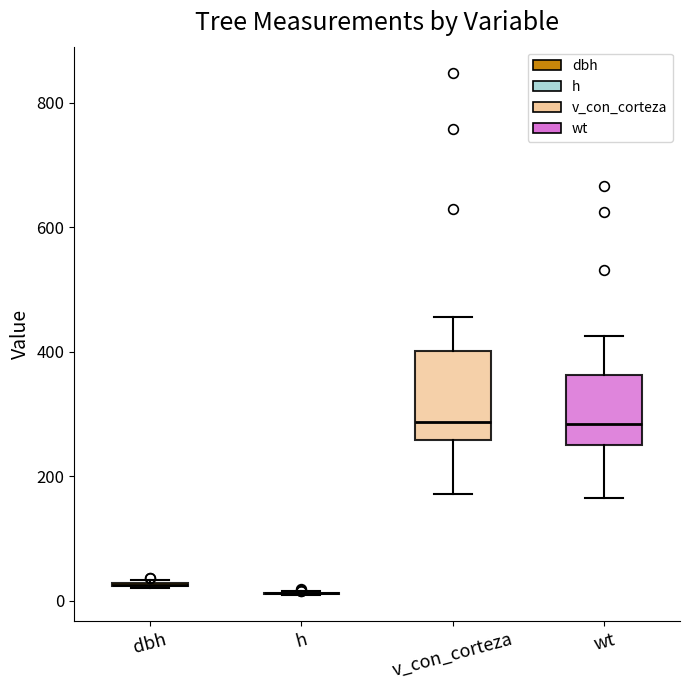

Reading left to right, transcribe this box plot: for each box, give where its median line is, the range the box spans, and where its two whiskers end, as read against the y-axis. The values are not printed on the chart, so give them approximately, as read against the axis.

dbh: box collapsed to a line at 20, whiskers 20 to 40
h: box collapsed to a line at 20, whiskers 20 to 20
v_con_corteza: median 280, box 260 to 400, whiskers 180 to 460
wt: median 280, box 260 to 360, whiskers 160 to 420